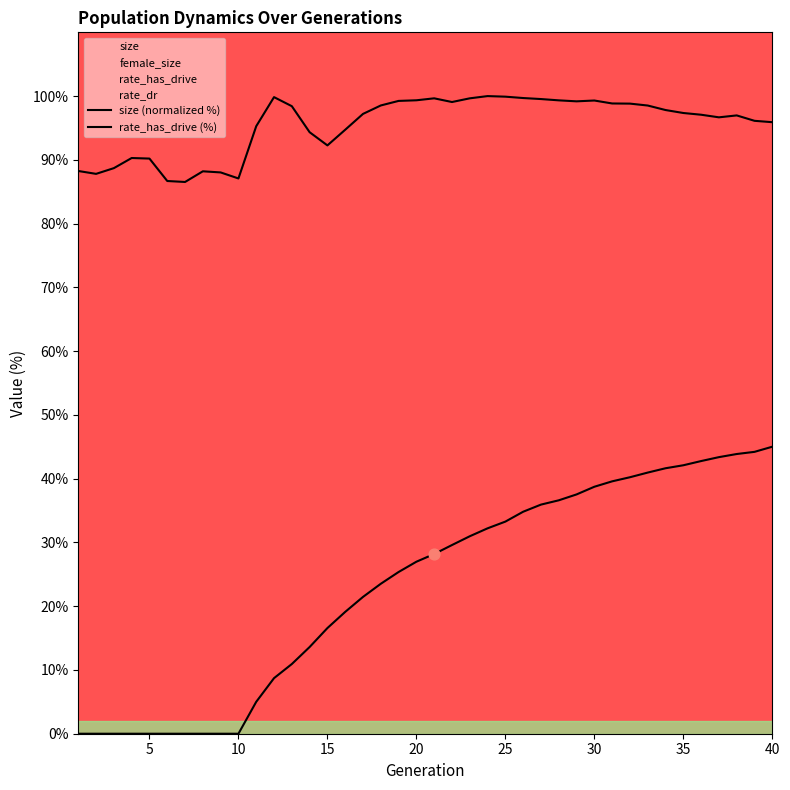

Which series has the widest spread of Y values?

rate_has_drive (%)